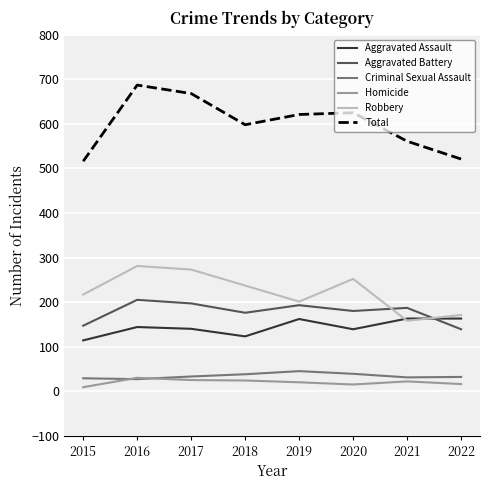

What is the average value of the Total series?

600